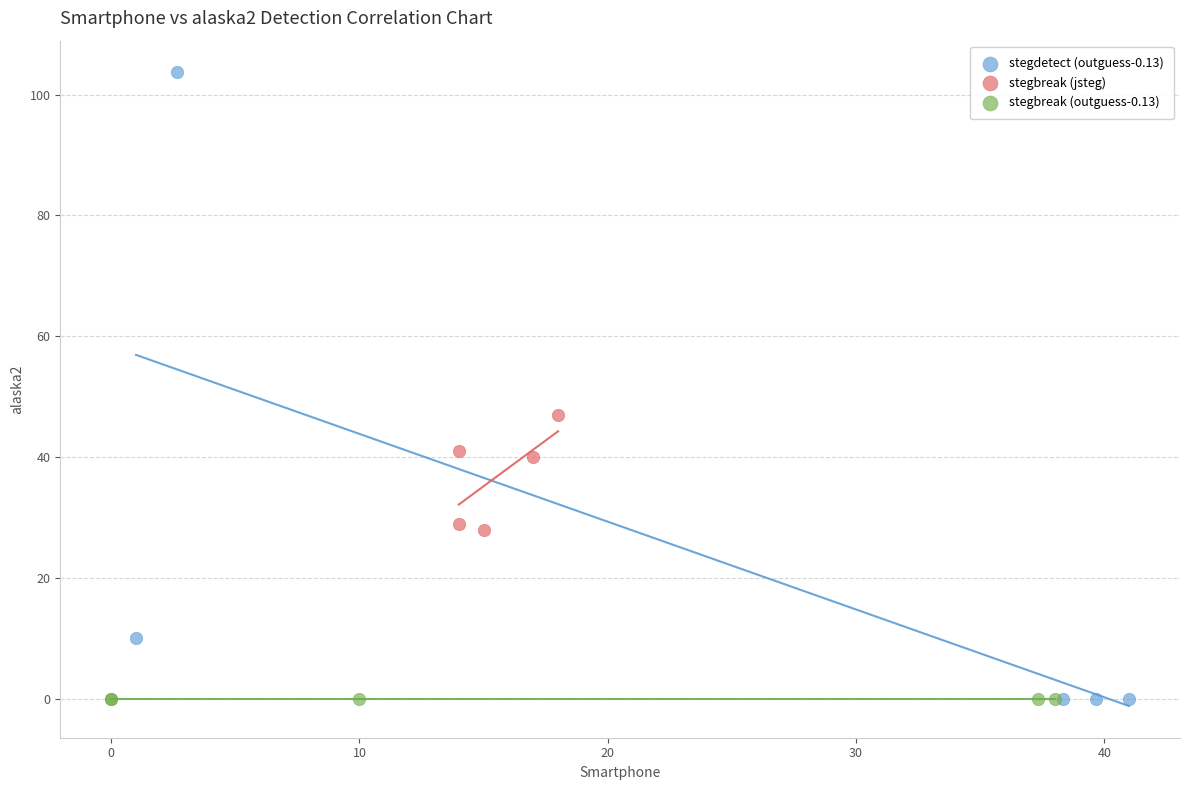

Which series reaches the maximum Y coordinate?

stegdetect (outguess-0.13)